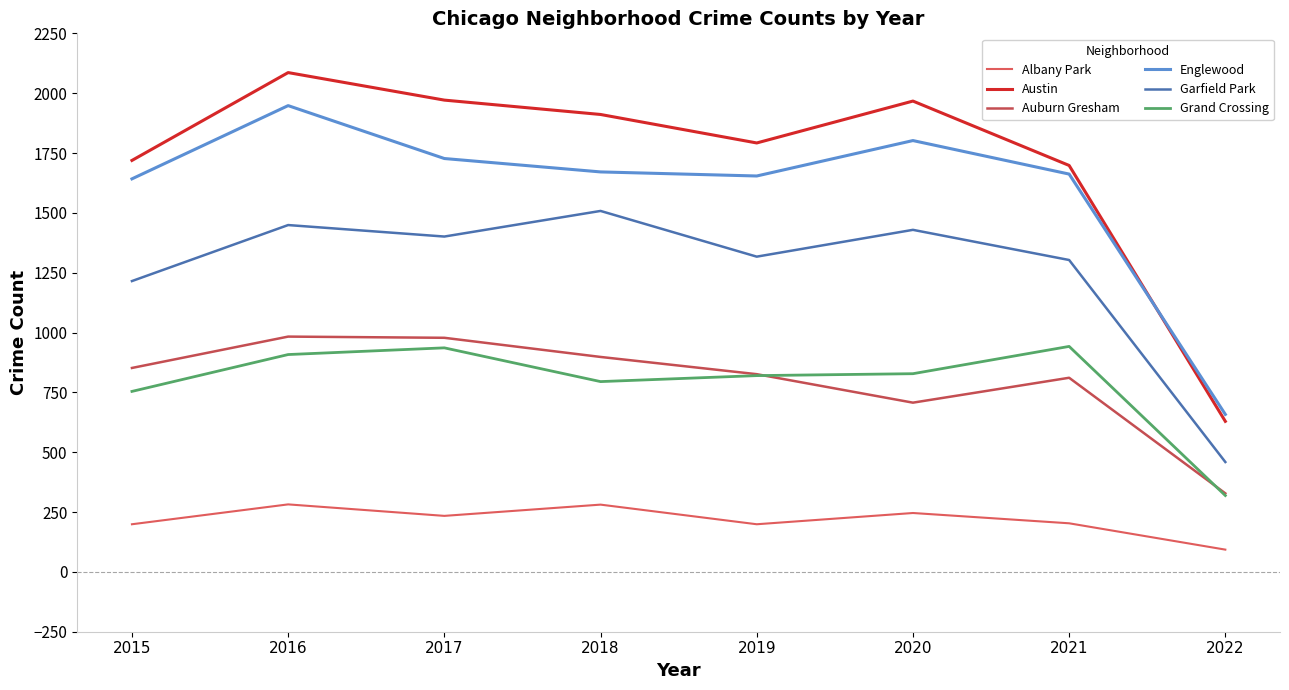

Reading left to right, extract all data points from this chart.

Albany Park: 199	282	234	281	199	246	203	93
Austin: 1719	2086	1971	1911	1792	1967	1698	629
Auburn Gresham: 852	983	978	898	826	707	811	328
Englewood: 1642	1948	1727	1671	1654	1802	1662	658
Garfield Park: 1215	1449	1401	1508	1317	1429	1303	459
Grand Crossing: 754	908	936	795	820	828	942	319